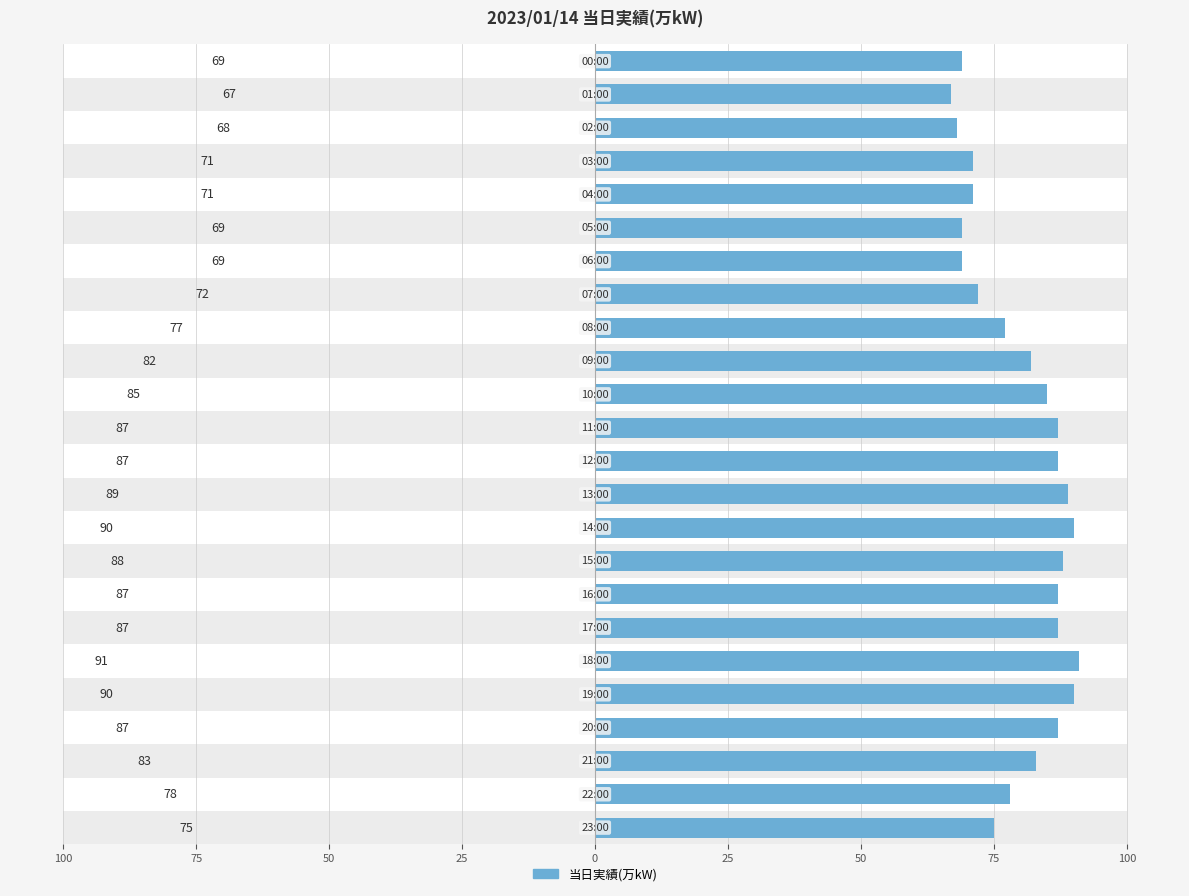

What is the minimum value shown in the chart?

67